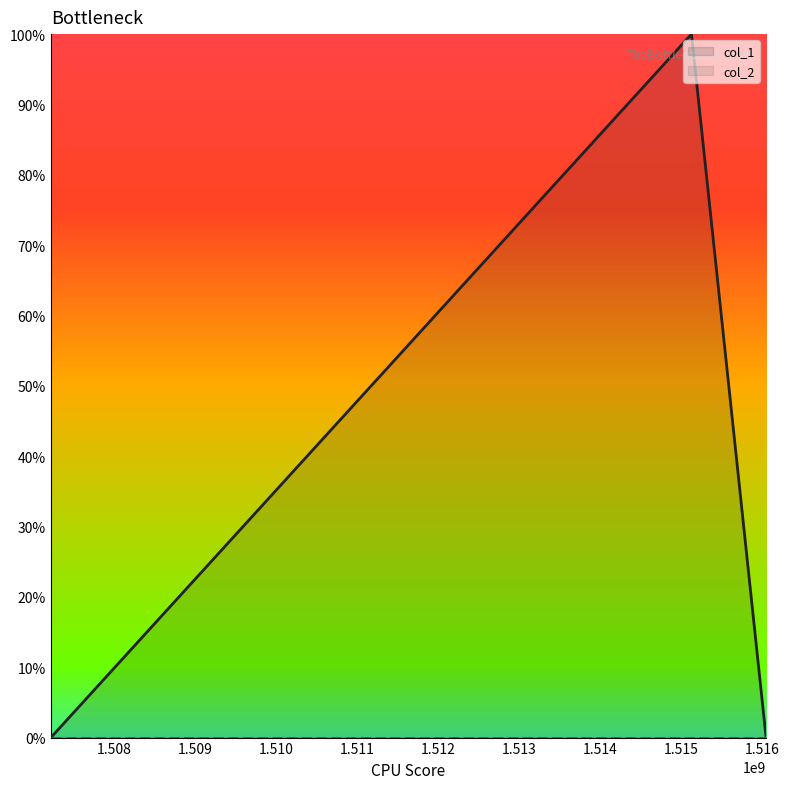

Rank the categories by value from lowest to highest.

1507217514, 1516050234, 1515128624